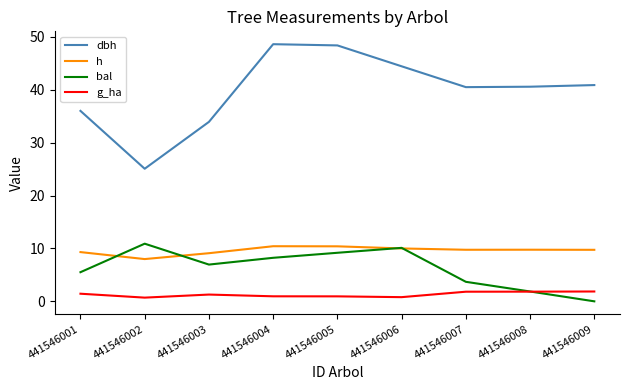

What are all the series names shown in the legend?

dbh, h, bal, g_ha